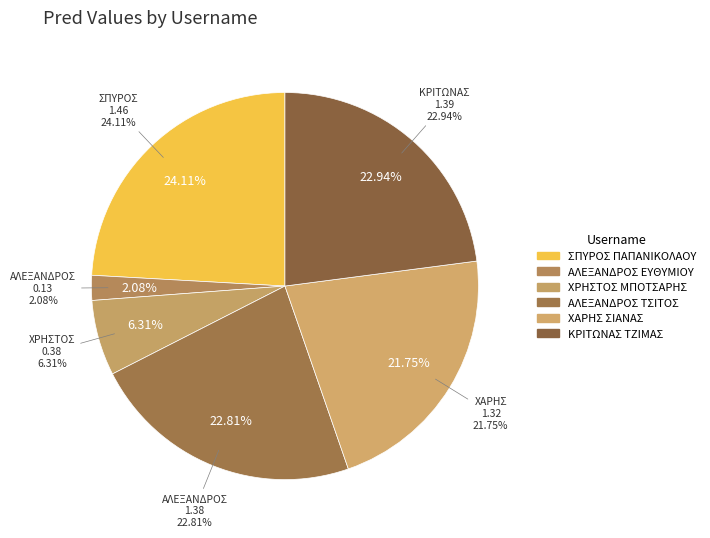

Rank the categories by value from lowest to highest.

ΑΛΕΞΑΝΔΡΟΣ ΕΥΘΥΜΙΟΥ, ΧΡΗΣΤΟΣ ΜΠΟΤΣΑΡΗΣ, ΧΑΡΗΣ ΣΙΑΝΑΣ, ΑΛΕΞΑΝΔΡΟΣ ΤΣΙΤΟΣ, ΚΡΙΤΩΝΑΣ ΤΖΙΜΑΣ, ΣΠΥΡΟΣ ΠΑΠΑΝΙΚΟΛΑΟΥ